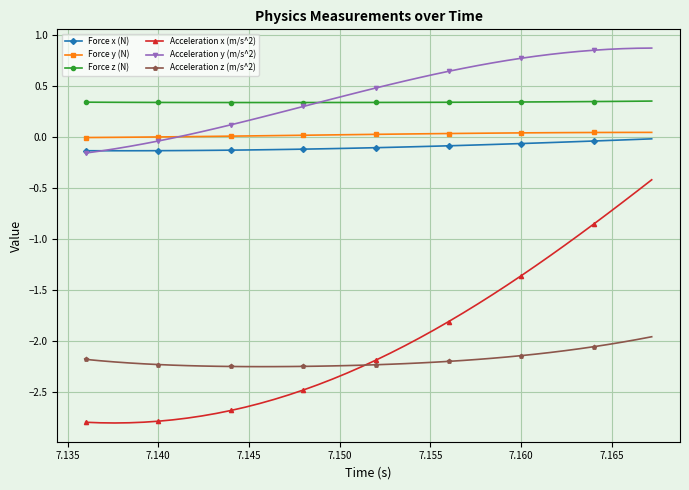

What are all the series names shown in the legend?

Force x (N), Force y (N), Force z (N), Acceleration x (m/s^2), Acceleration y (m/s^2), Acceleration z (m/s^2)